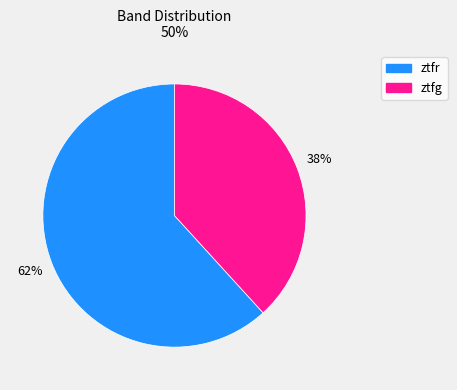

Count the number of slices in the pie.

2